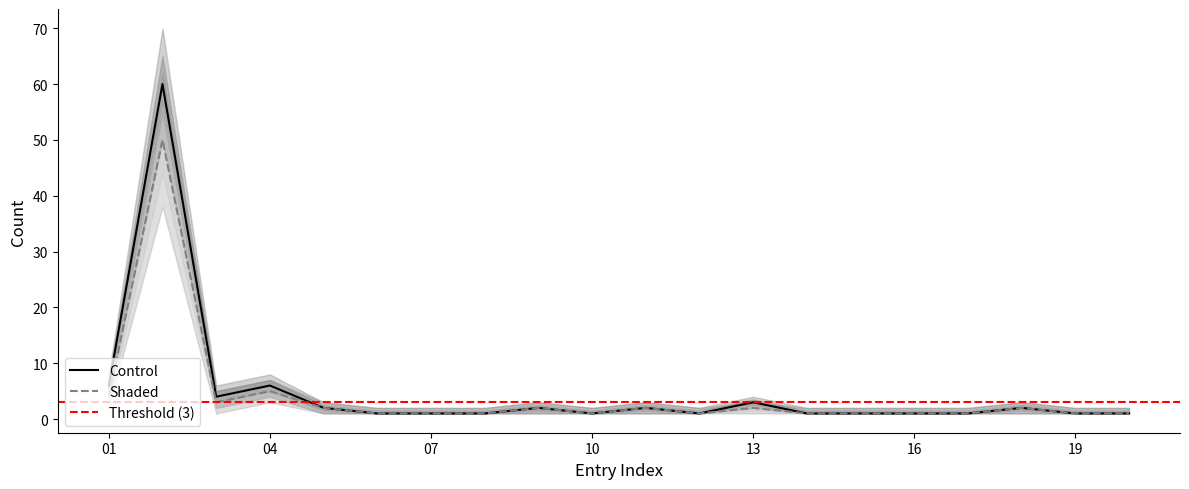

At which label is Control closest to 30?

1